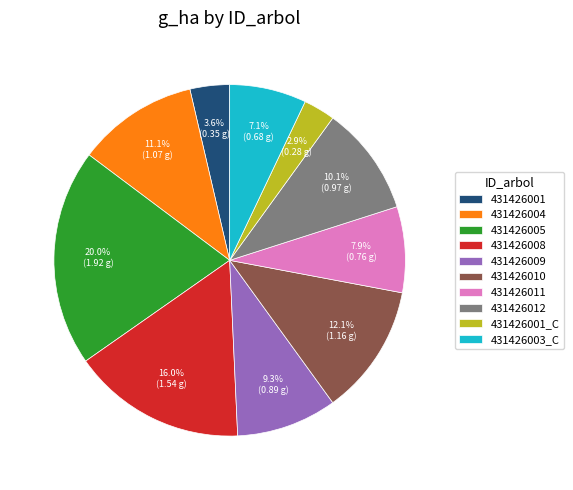

Is the sum of 431426009 and 431426001 greater than half?

No